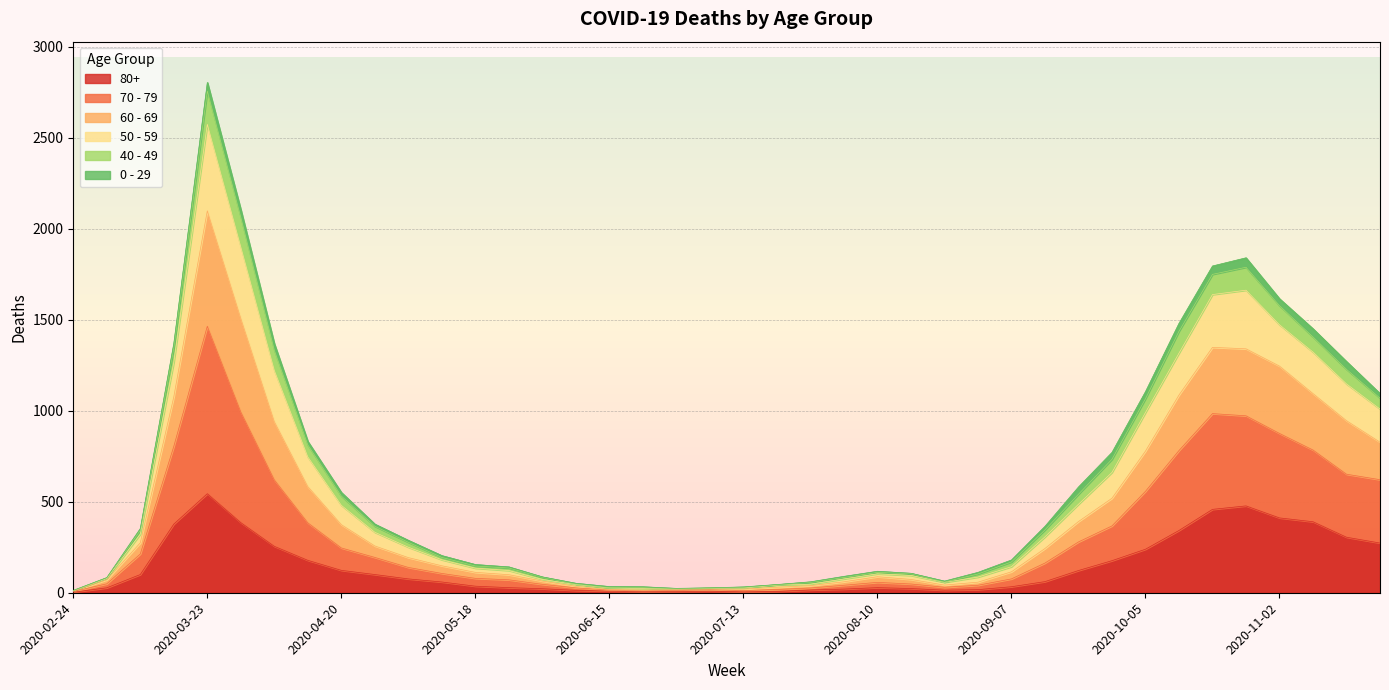

What is the greatest value displayed?

2803